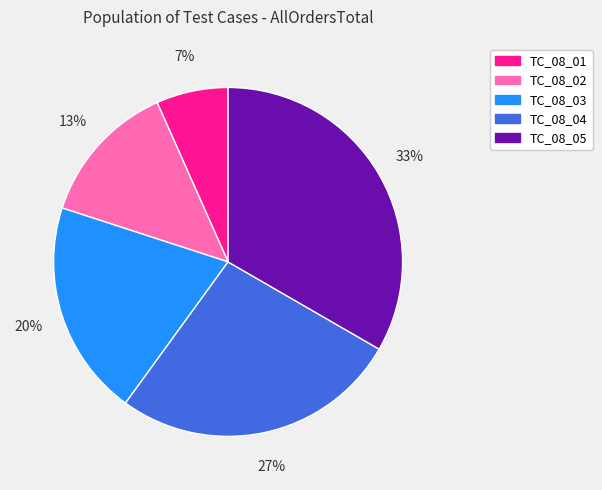

How many segments does this pie chart have?

5